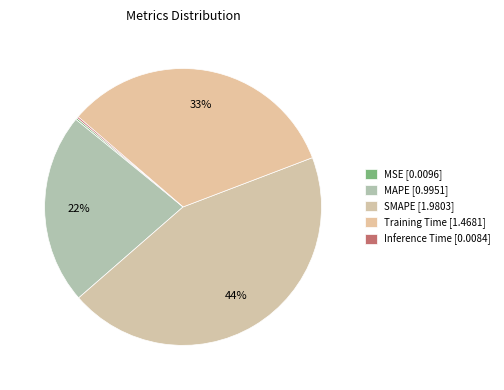

Is it true that MAPE is 32% of the pie?

False